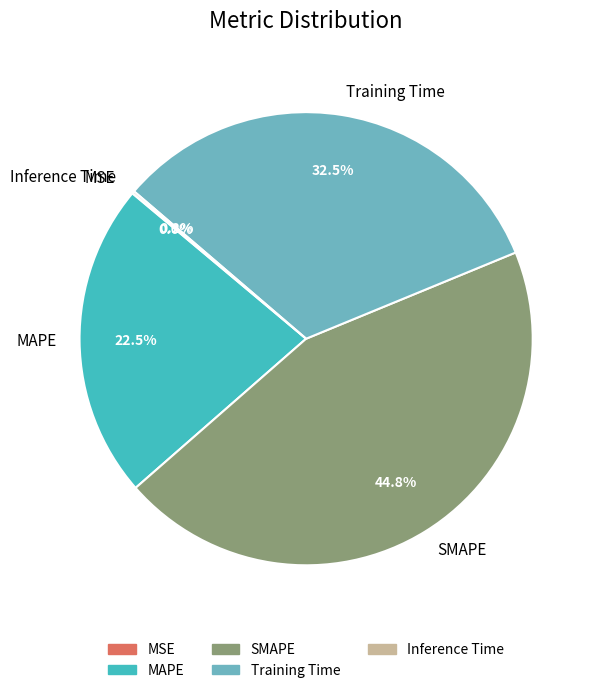

True or false: SMAPE accounts for 57% of the total.

False